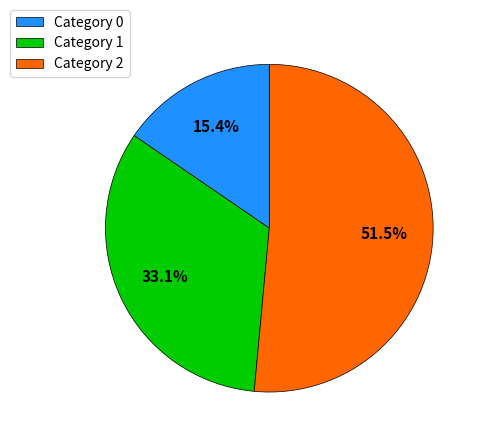

Rank the categories by value from lowest to highest.

Category 0, Category 1, Category 2